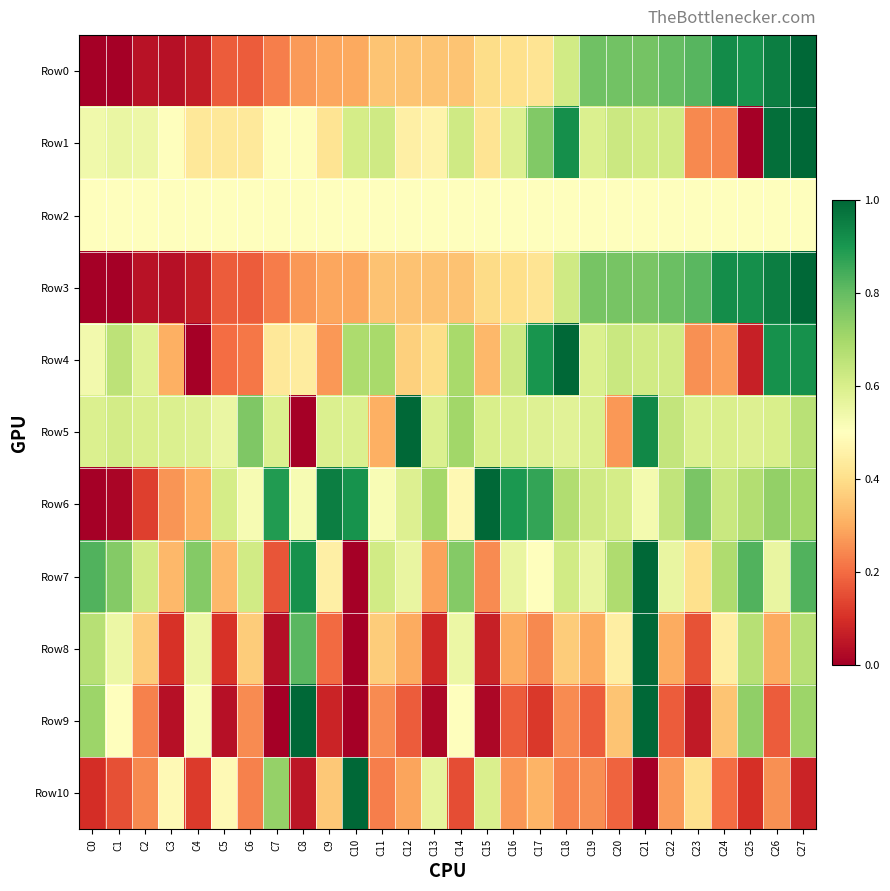

What is the greatest value displayed?

1.0